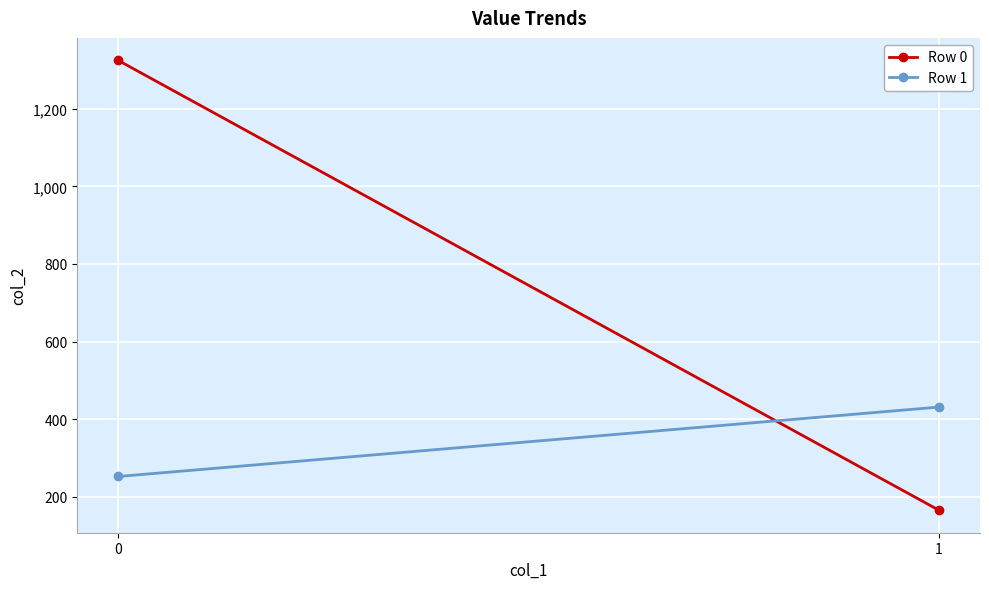

What are all the series names shown in the legend?

Row 0, Row 1